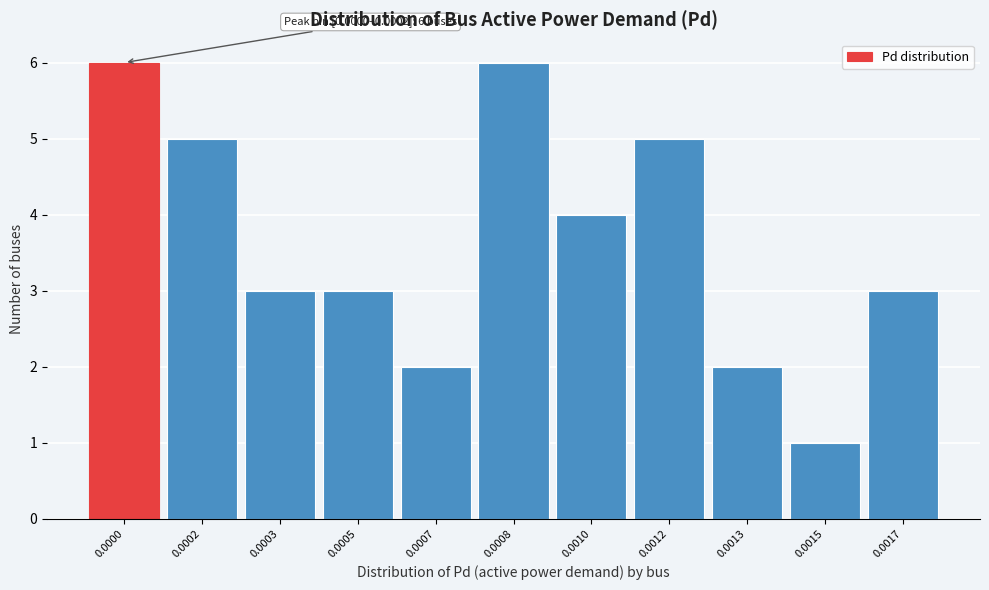

Reading left to right, what are all the values shown in this chart?

6	5	3	3	2	6	4	5	2	1	3